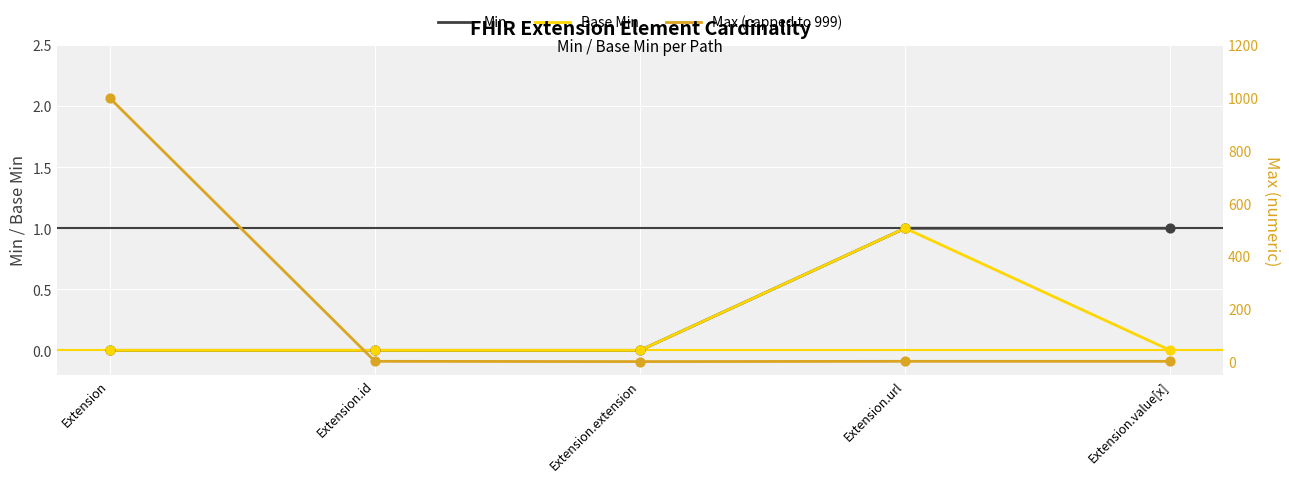

At how many categories does at least one series exceed 689?

1